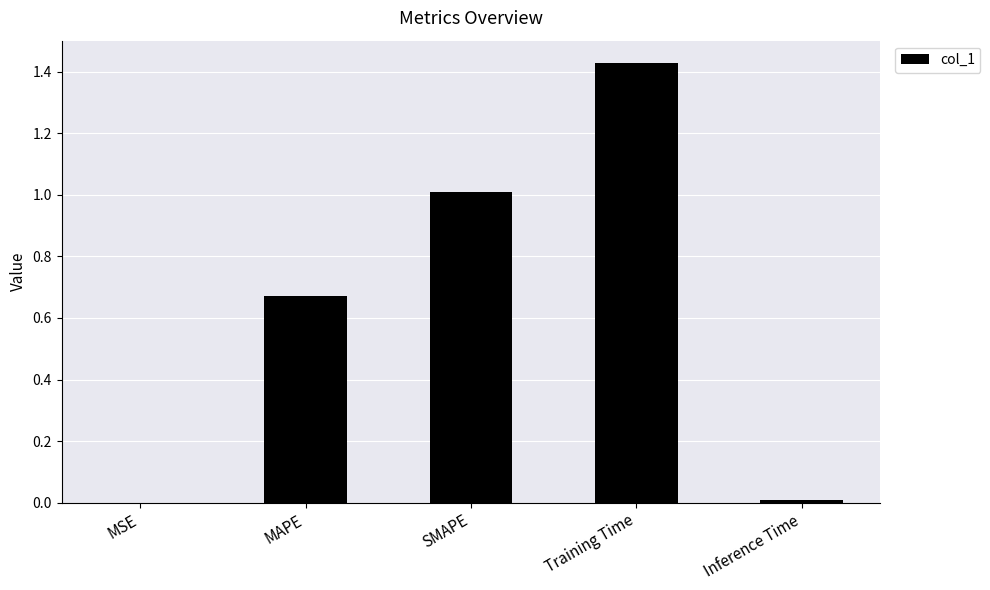

What is the sum of all values?

3.1